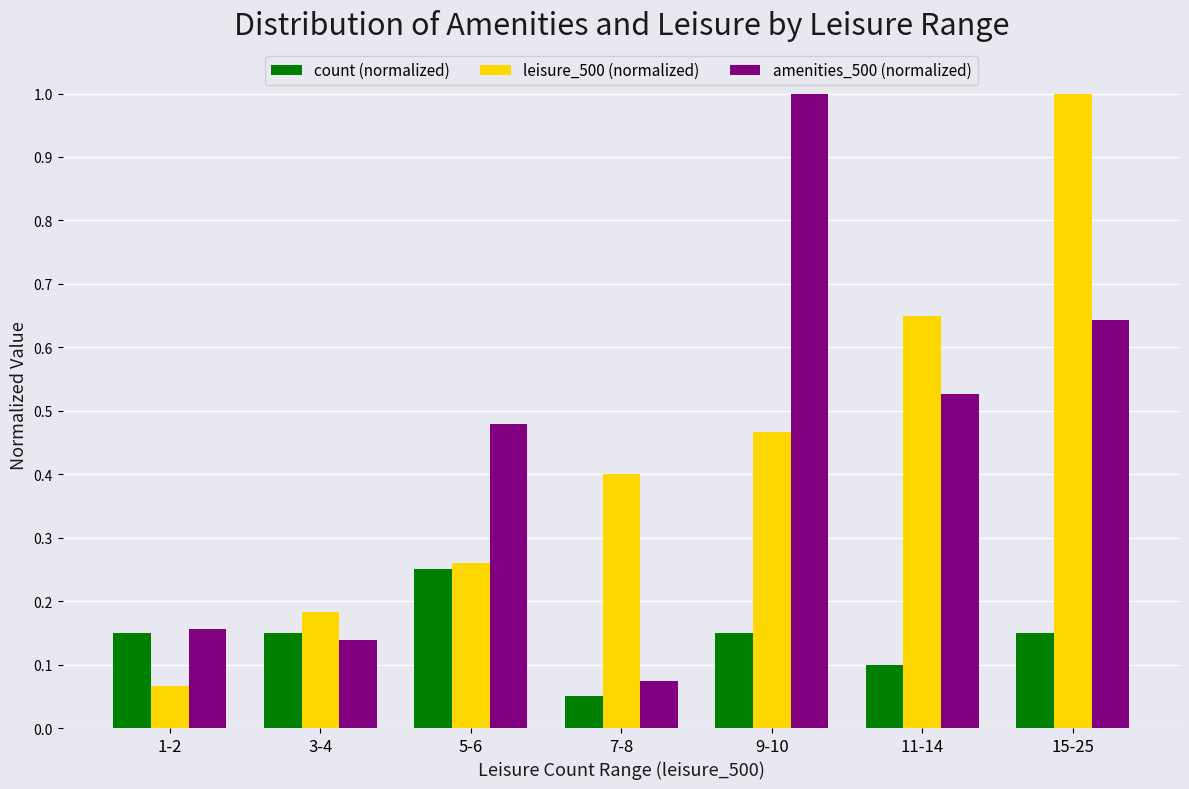

Which category has the lowest value in the count (normalized) series?

7-8